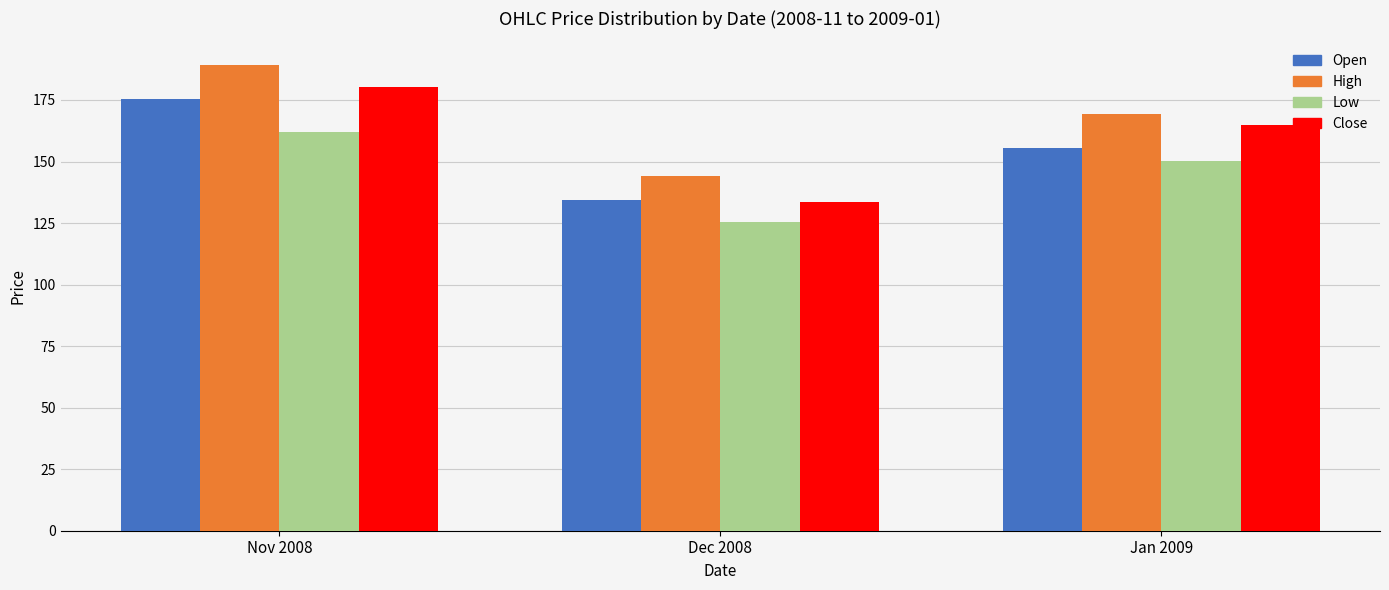

The Low series shows 150.4 at Jan 2009. True or false?

True